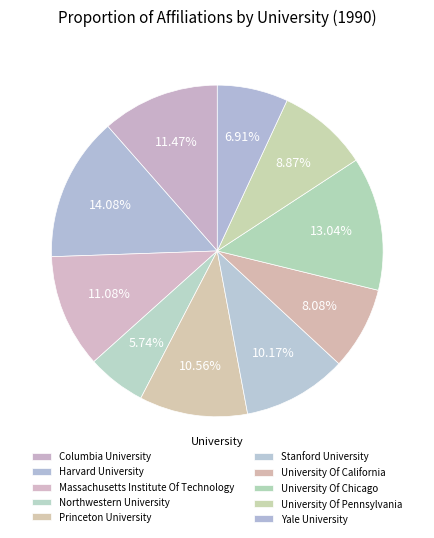

How many segments does this pie chart have?

10